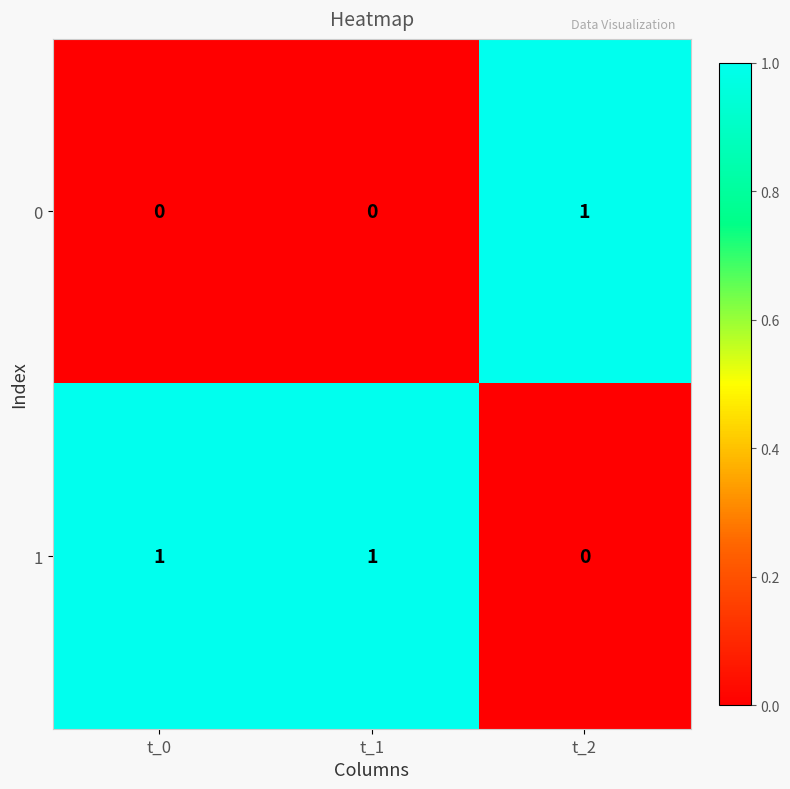

At t_1, list the series in order from largest to smallest.

1, 0